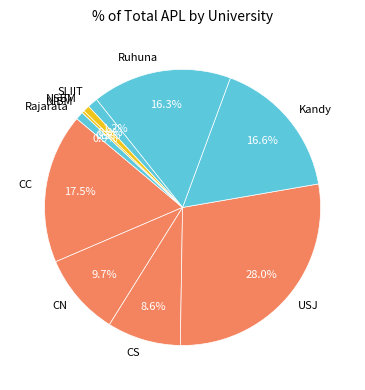

Between CS and Ruhuna, which is larger?

Ruhuna